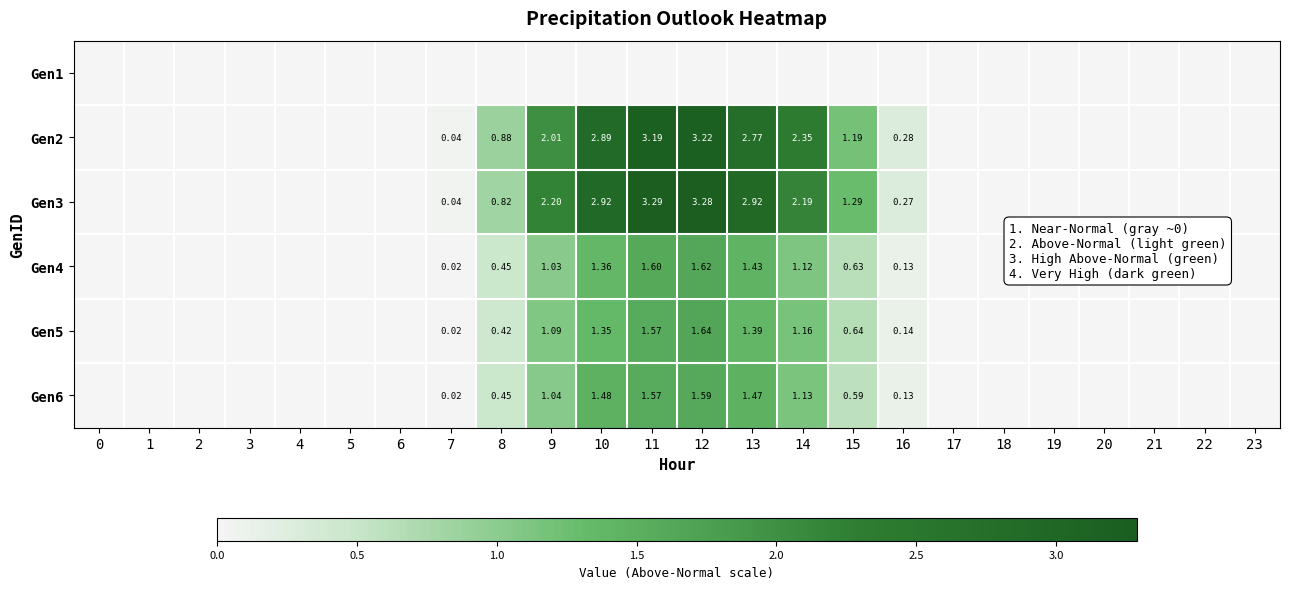

What is the difference between the maximum and second lowest values in the Gen2 series?

3.2